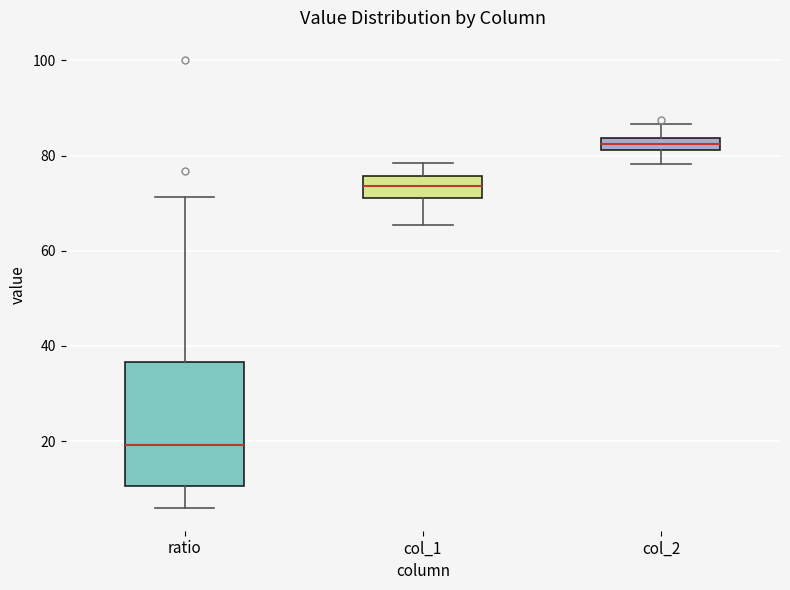

Comparing the boxes themselves (not the whiskers), which one is the tallest?

ratio